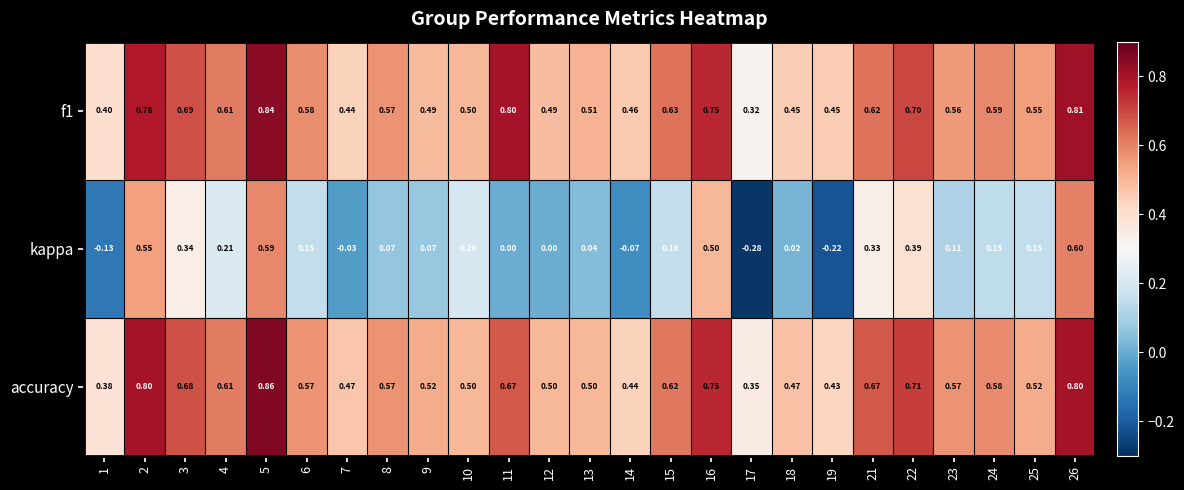

Which series has the widest spread of values?

kappa